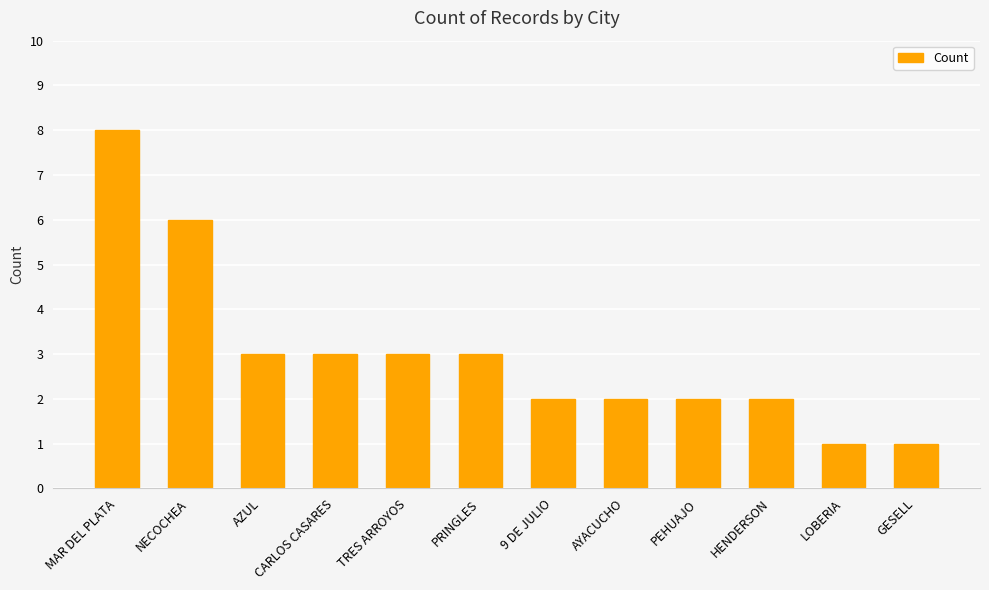

At which label does the data first exceed 3?

MAR DEL PLATA